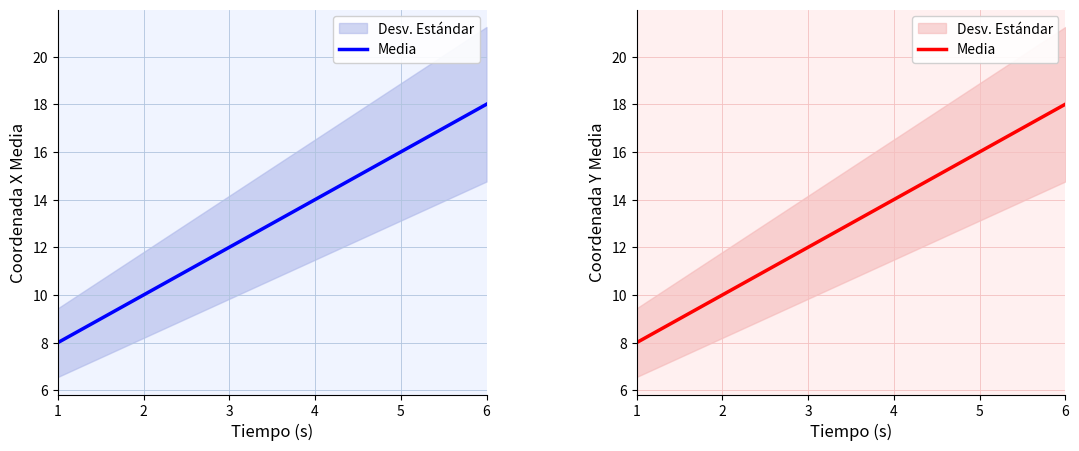

Count the values in the range 10 to 16.

4